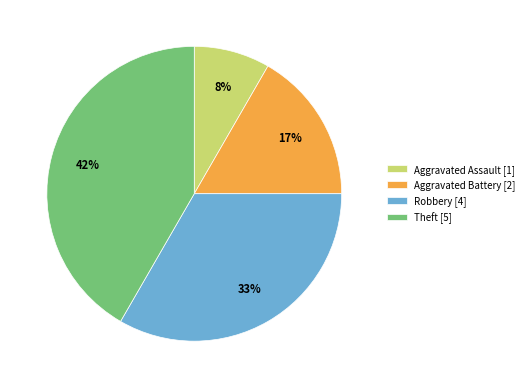

Approximately how many times larger is the value at Aggravated Battery compared to Theft?

0.4